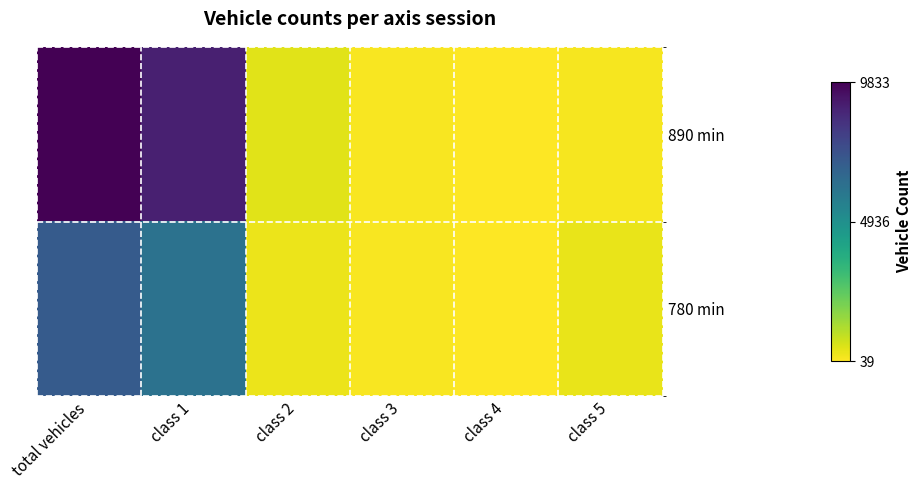

Which category has the highest value across all series?

total vehicles